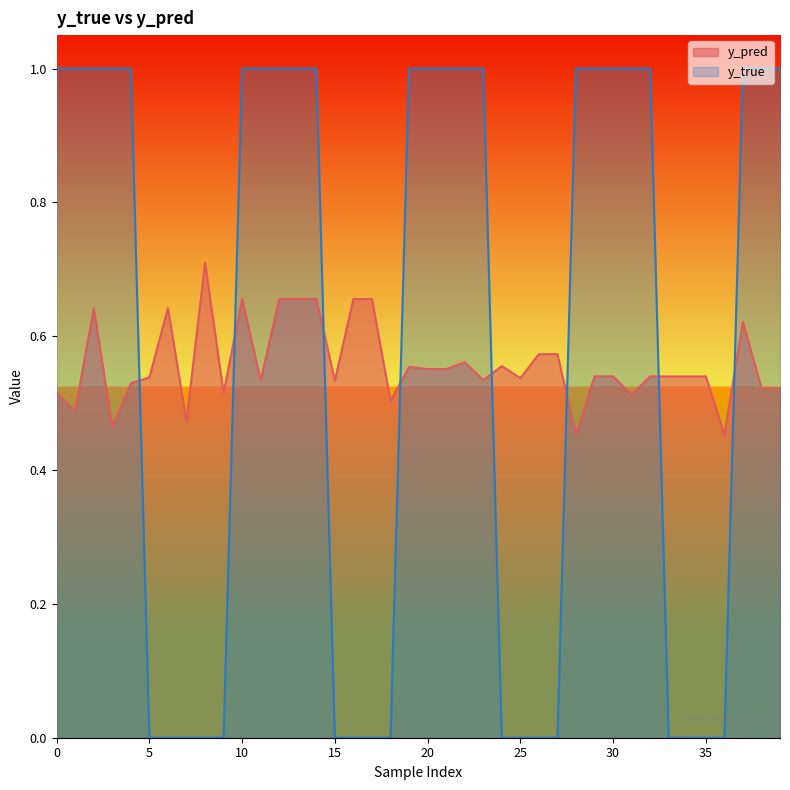

Rank the series by their maximum value, from highest to lowest.

y_true, y_pred